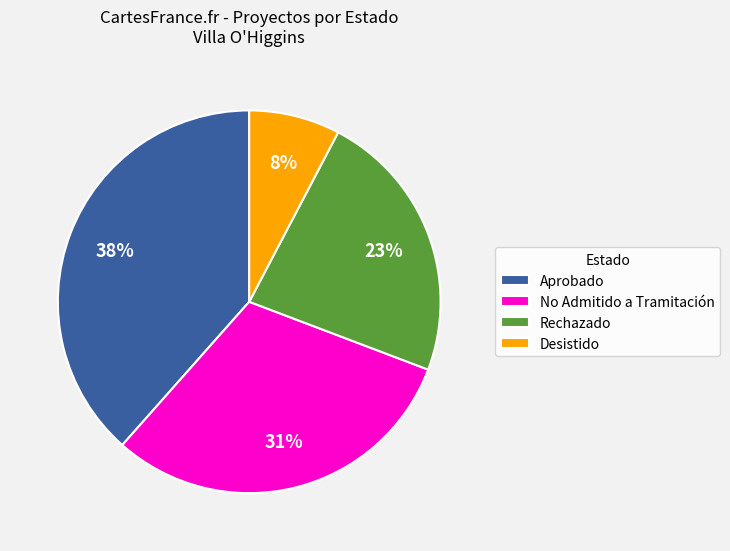

Combined, do No Admitido a Tramitación and Rechazado account for over 50%?

Yes